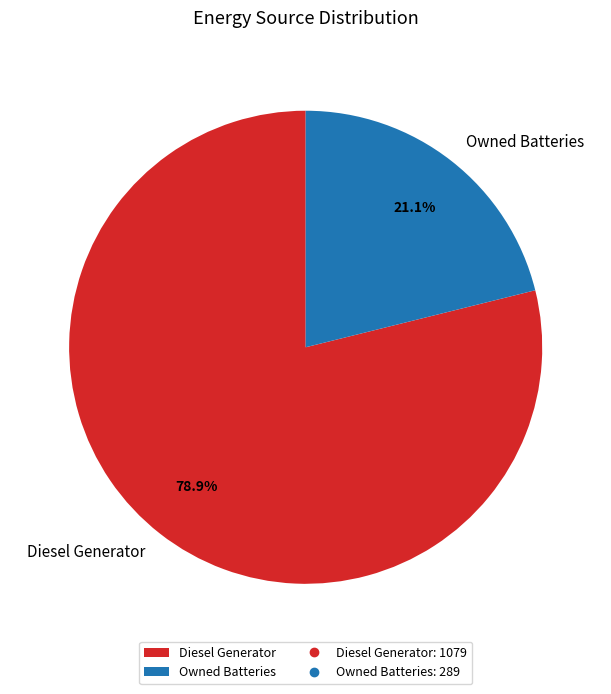

Does any single category account for the majority?

Yes